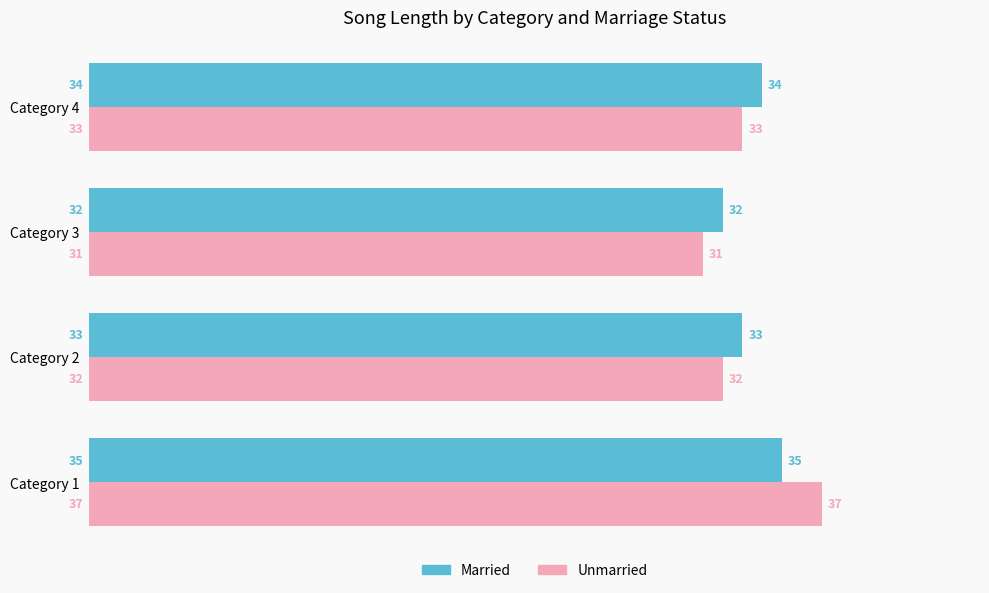

True or false: Married has a value of 35 at Category 1.

True